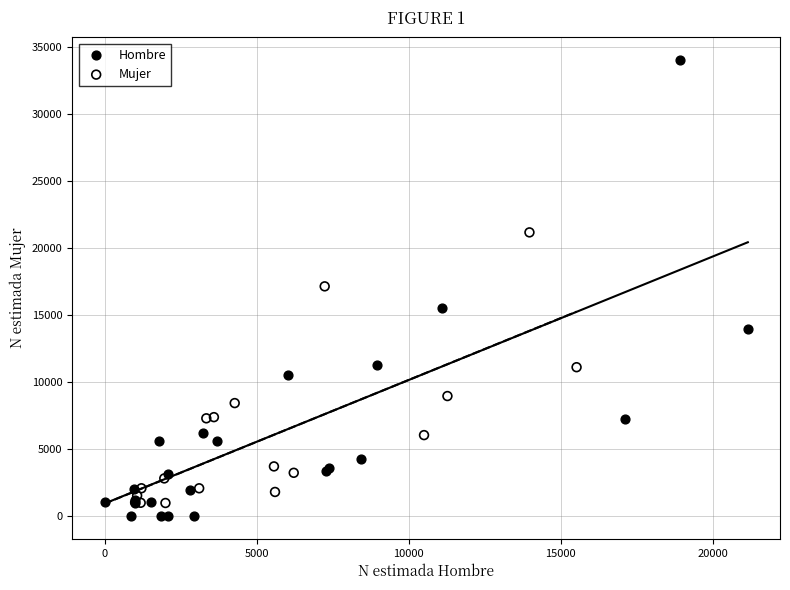

Which series has the widest spread of Y values?

Hombre